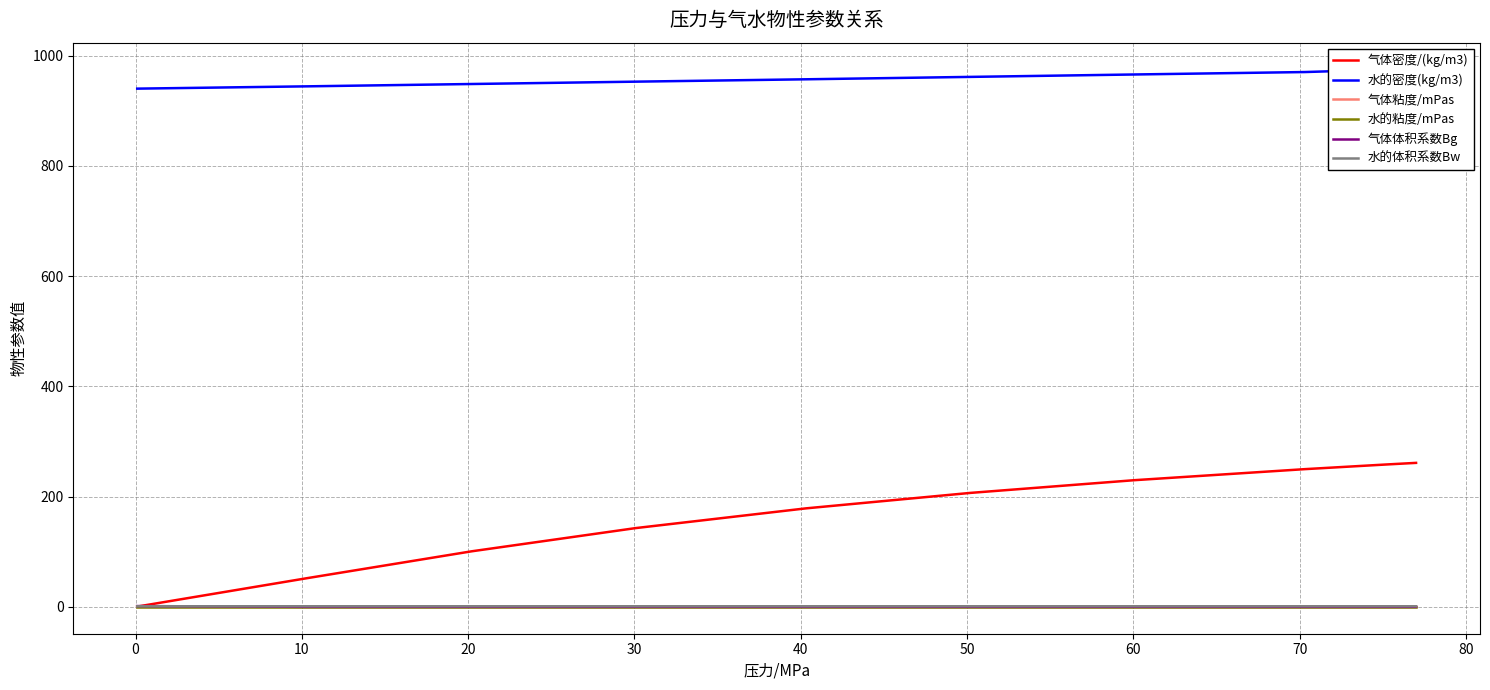

Between 0 and 70, which series saw the biggest shift?

气体密度/(kg/m3)